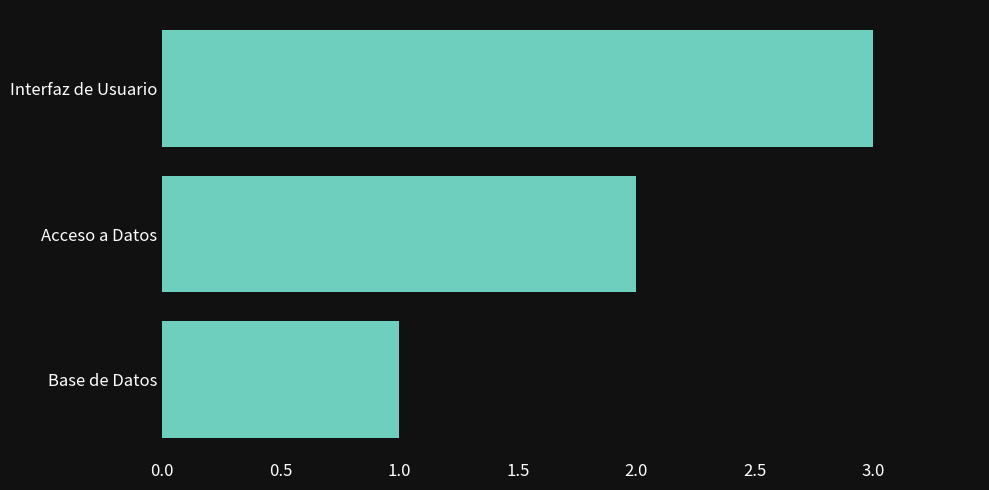

List the labels in order of value, smallest first.

Base de Datos, Acceso a Datos, Interfaz de Usuario